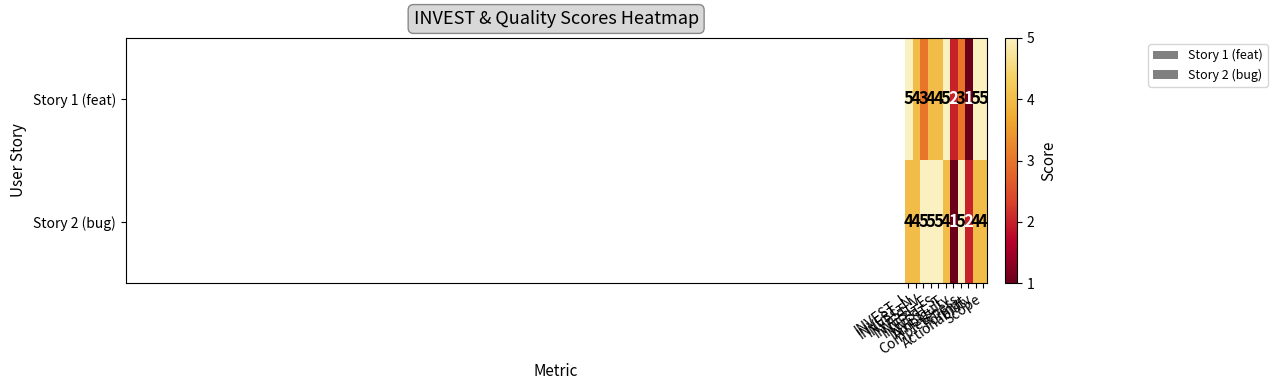

Which series has the largest total across all categories?

Story 2 (bug)